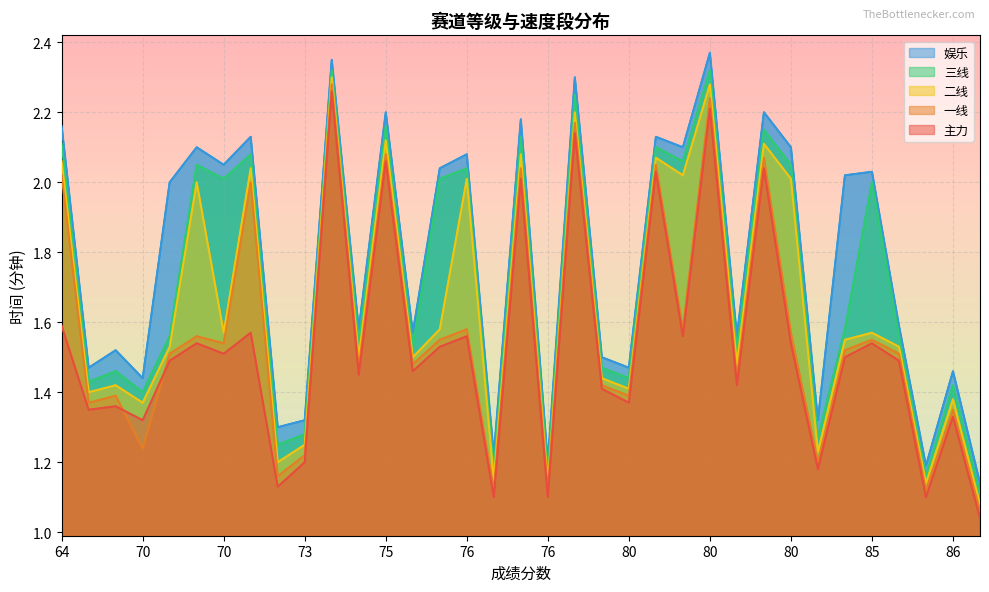

What is the minimum value shown in the chart?

1.0